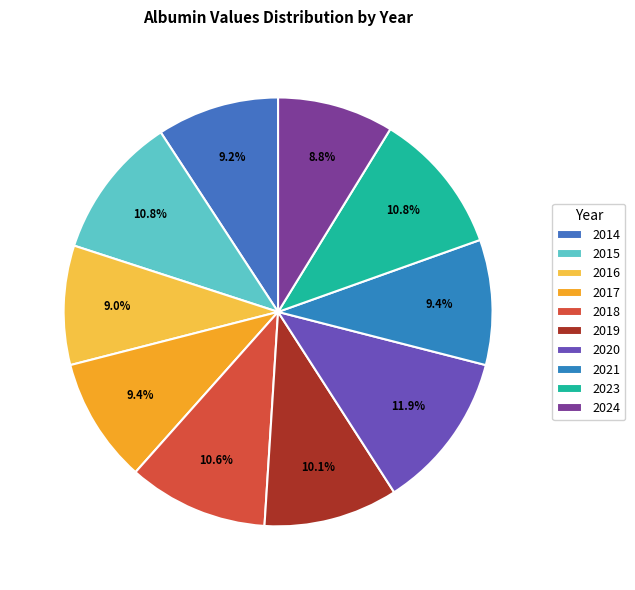

To the nearest percent, what is the combined percentage of 2017 and 2016?

18%